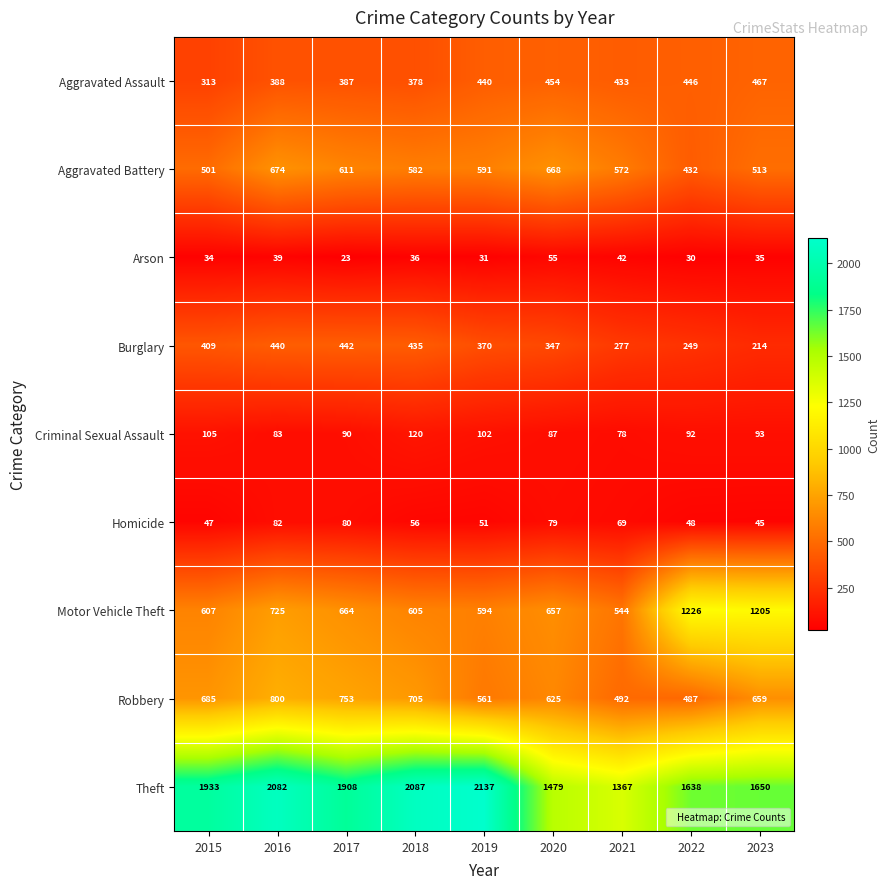

List the series in order of their peak value, highest first.

Theft, Motor Vehicle Theft, Robbery, Aggravated Battery, Aggravated Assault, Burglary, Criminal Sexual Assault, Homicide, Arson